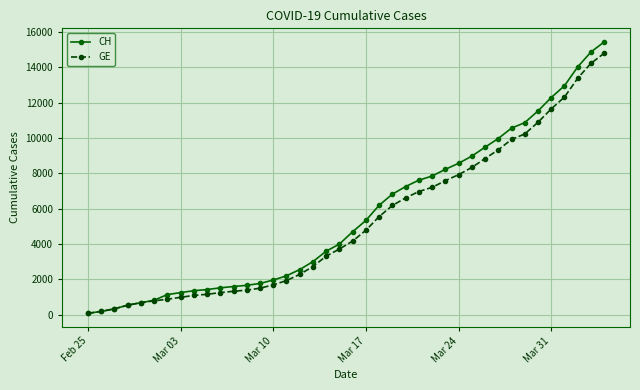

What is the maximum value shown in the chart?

15439